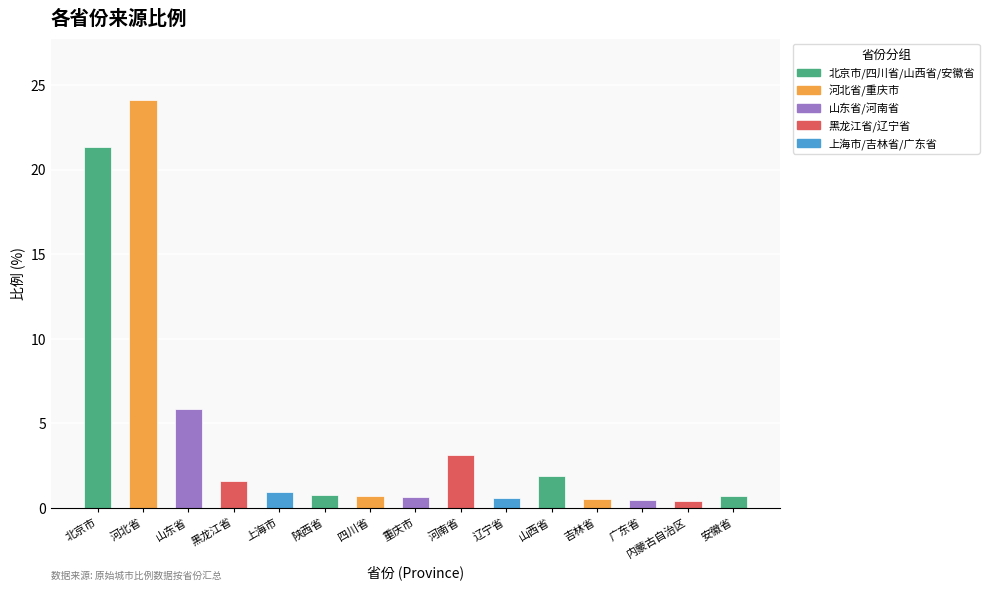

Are the bars grouped side by side (vs. stacked)?

No